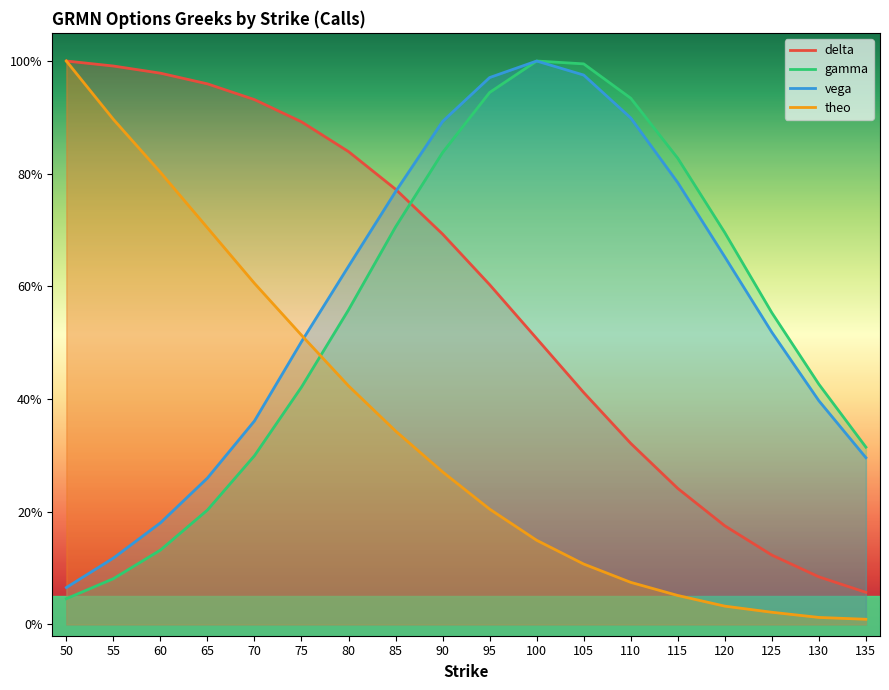

What is the difference between the gamma values at 50 and 110?

0.9